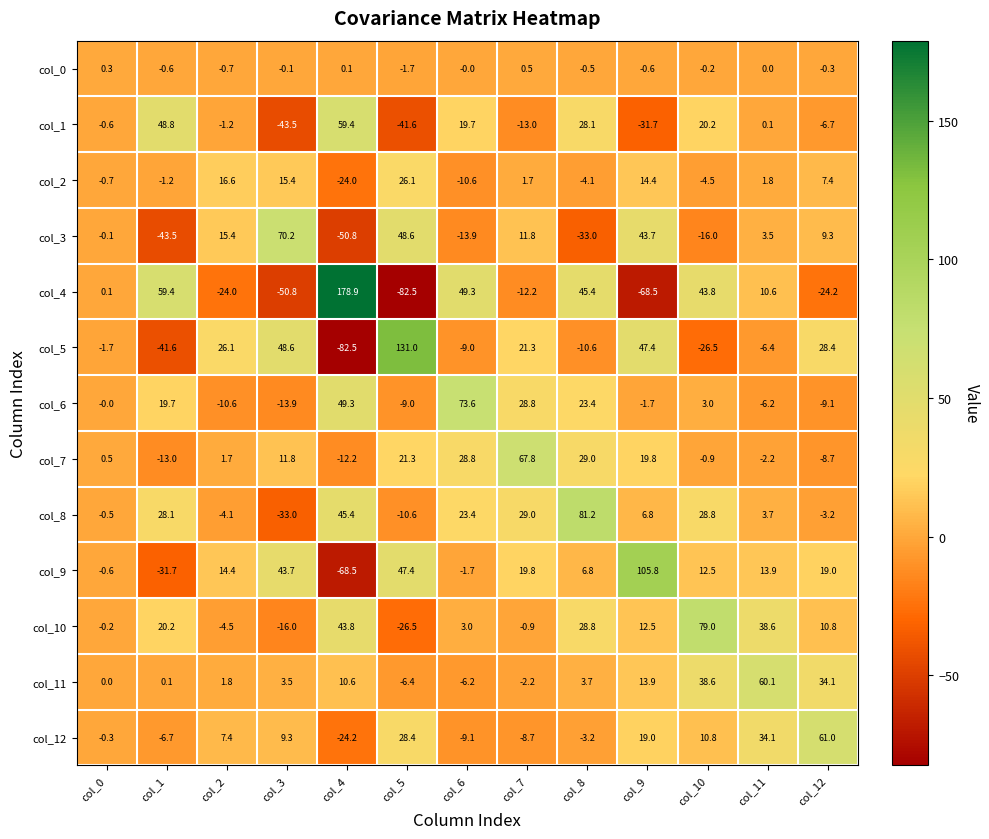

At how many categories does at least one series exceed 77?

5